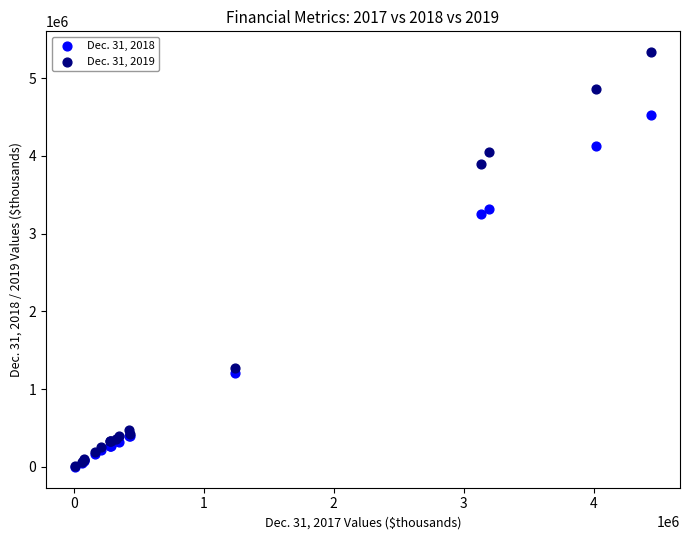

Across all series, what Y value is closest to 2668269?

3256121